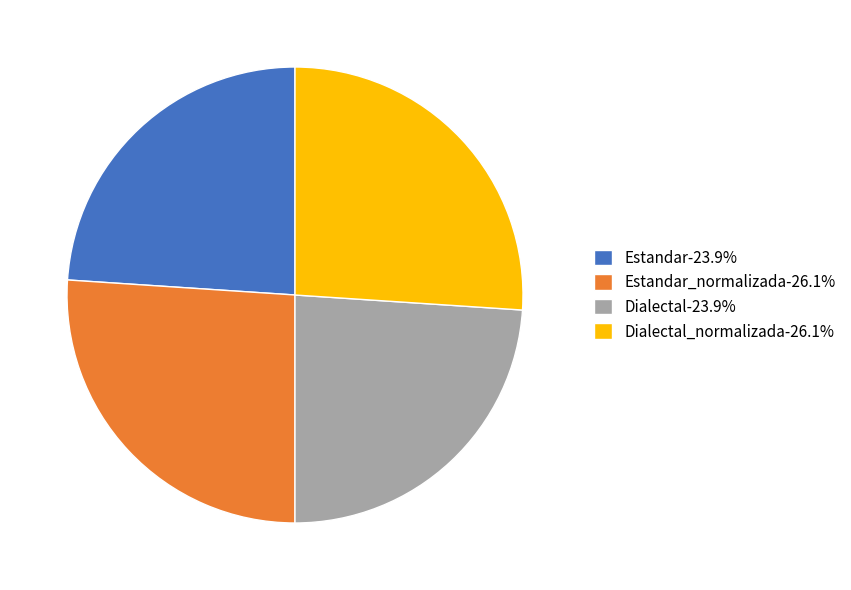

How many segments does this pie chart have?

4